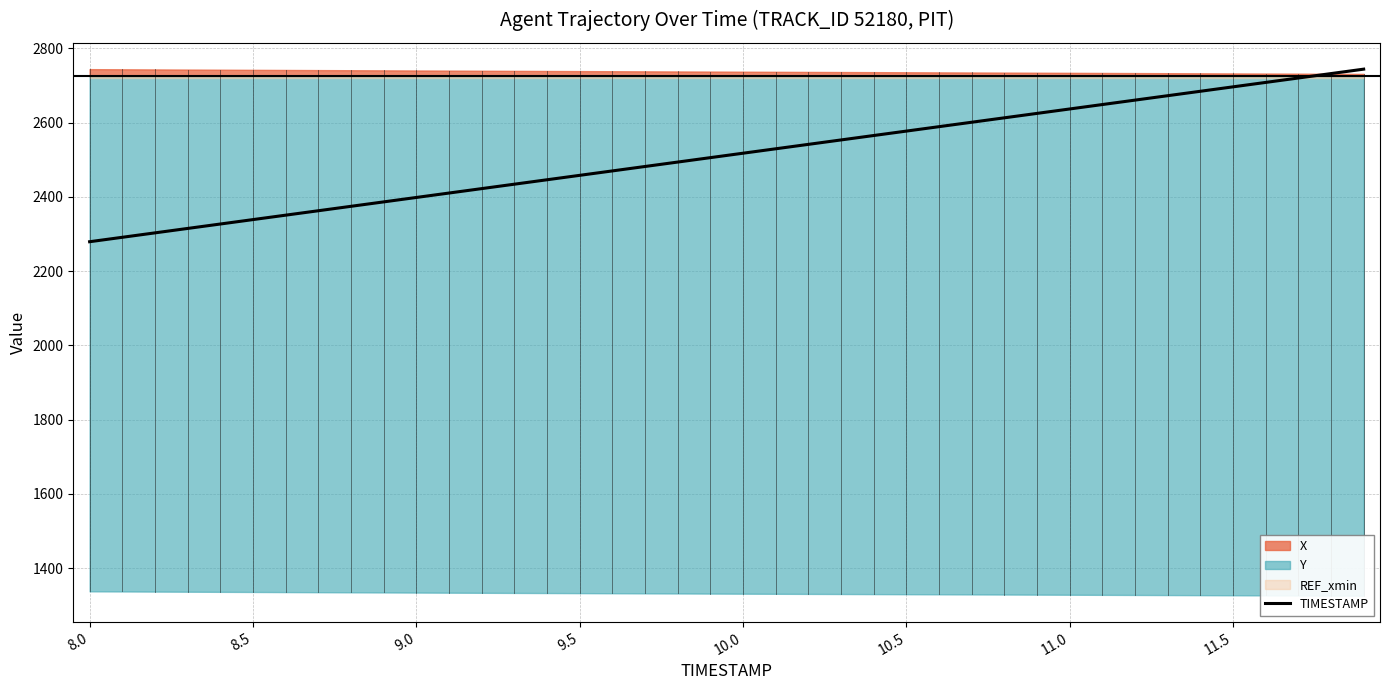

What is the difference between the second highest and second lowest values?

440.9